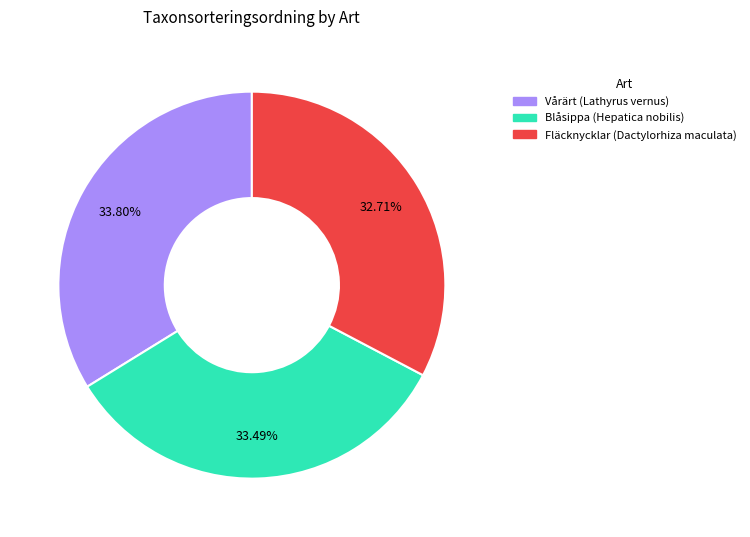

How many segments does this pie chart have?

3